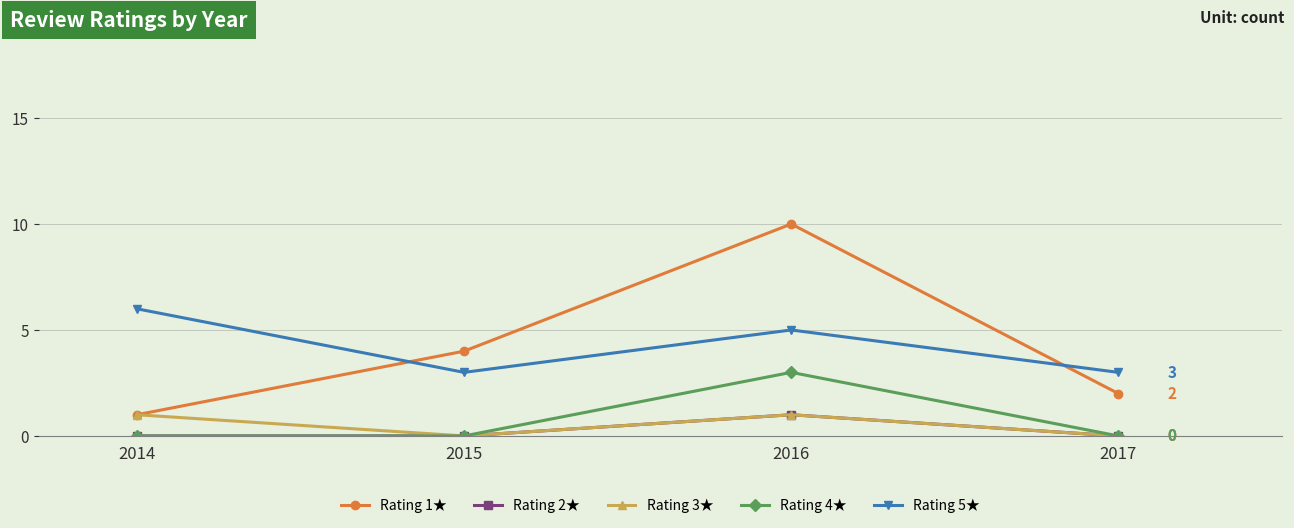

What are all the series names shown in the legend?

Rating 1★, Rating 2★, Rating 3★, Rating 4★, Rating 5★